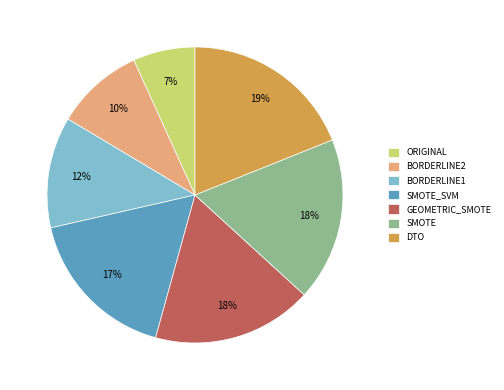

Which has a higher value, SMOTE_SVM or SMOTE?

SMOTE